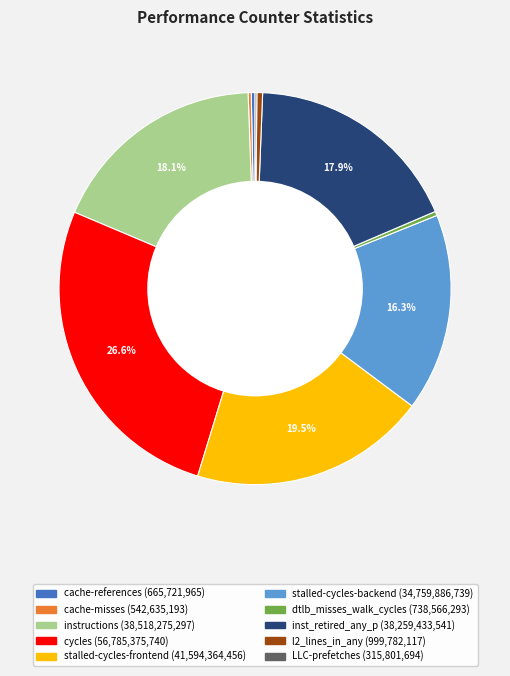

To the nearest percent, what percentage of the pie is instructions?

18%